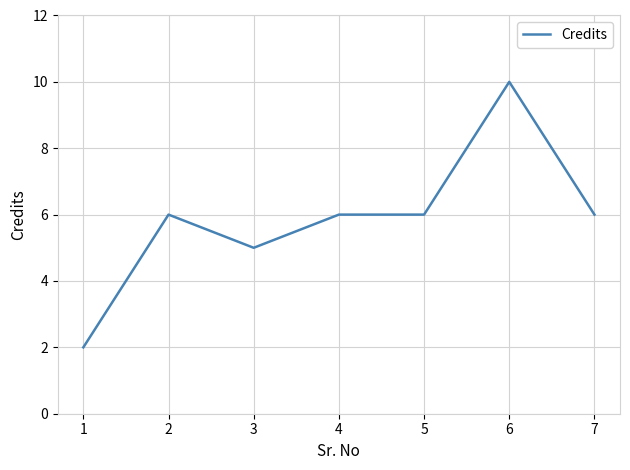

Reading left to right, extract all data points from this chart.

2	6	5	6	6	10	6